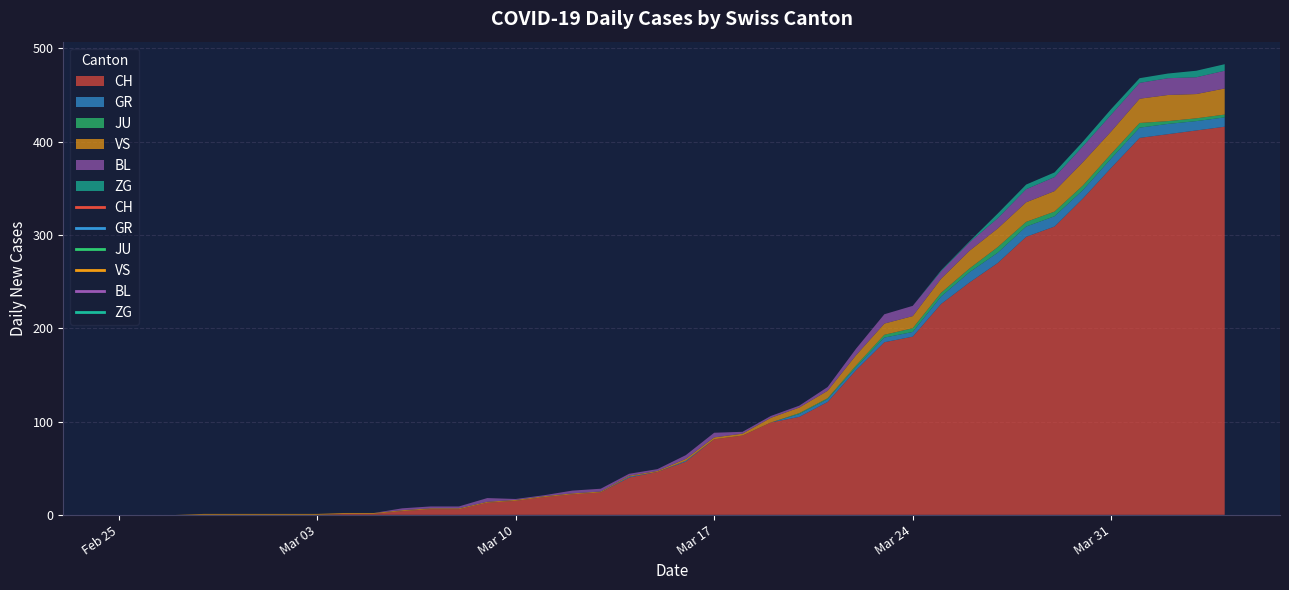

True or false: VS and GR cross at least once.

False